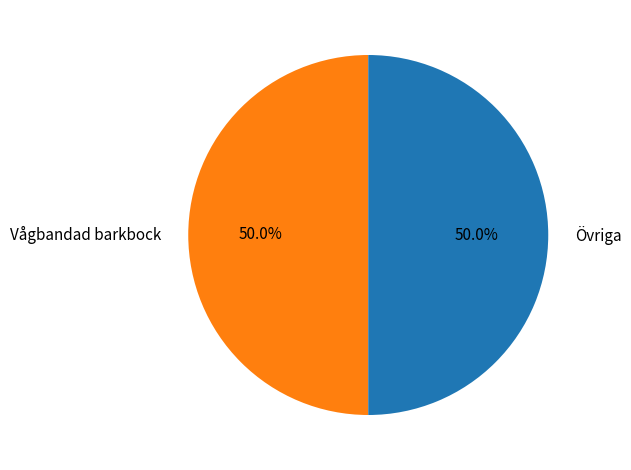

What percentage is NOT represented by Övriga?

50.0%